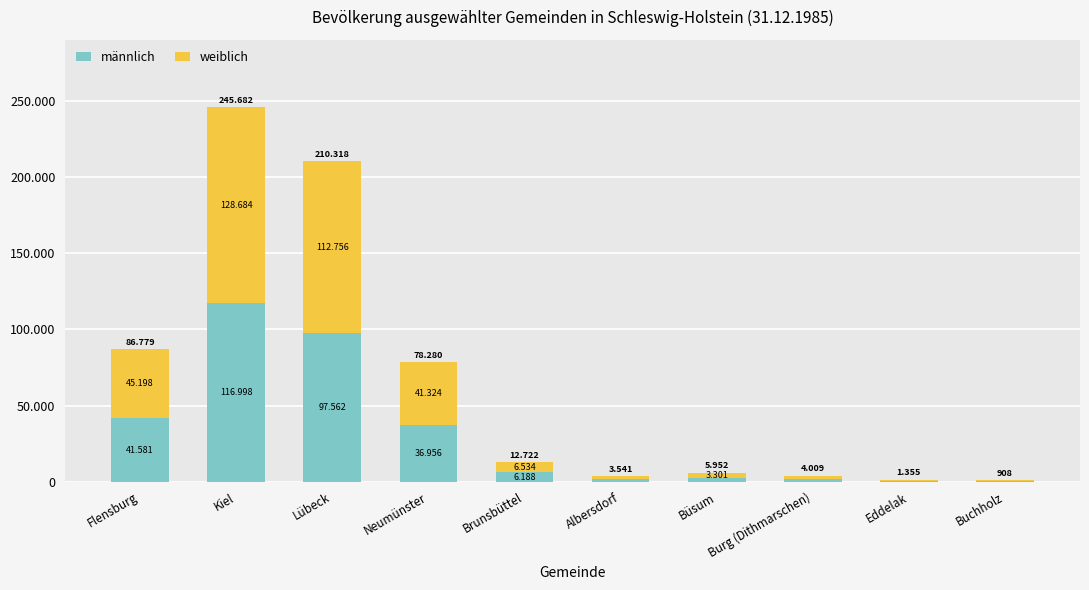

What is the sum of all männlich values?

306865